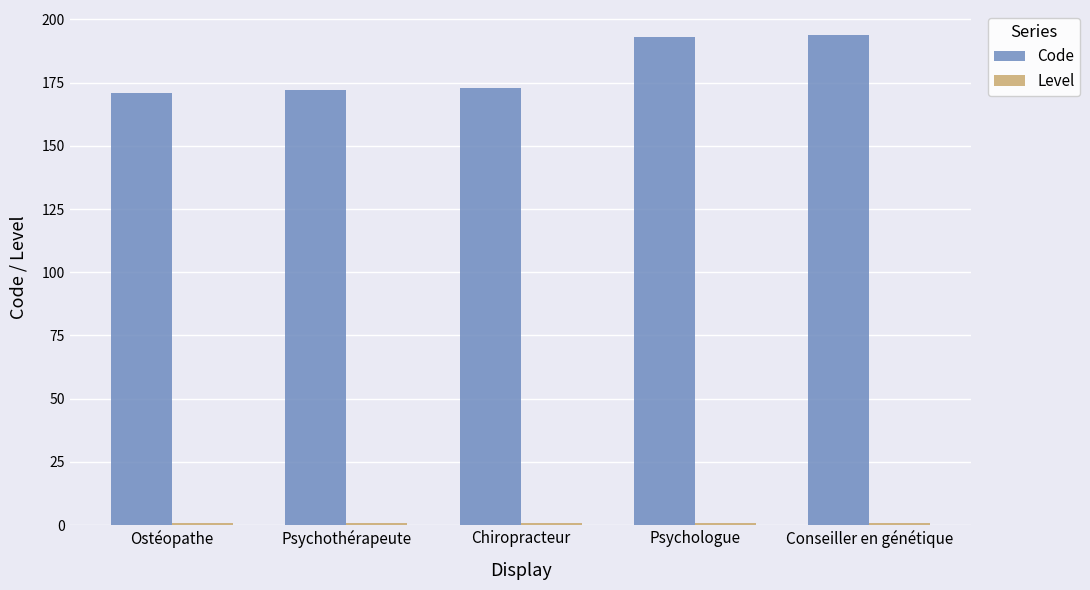

How many values in the Code series are below 173?

2